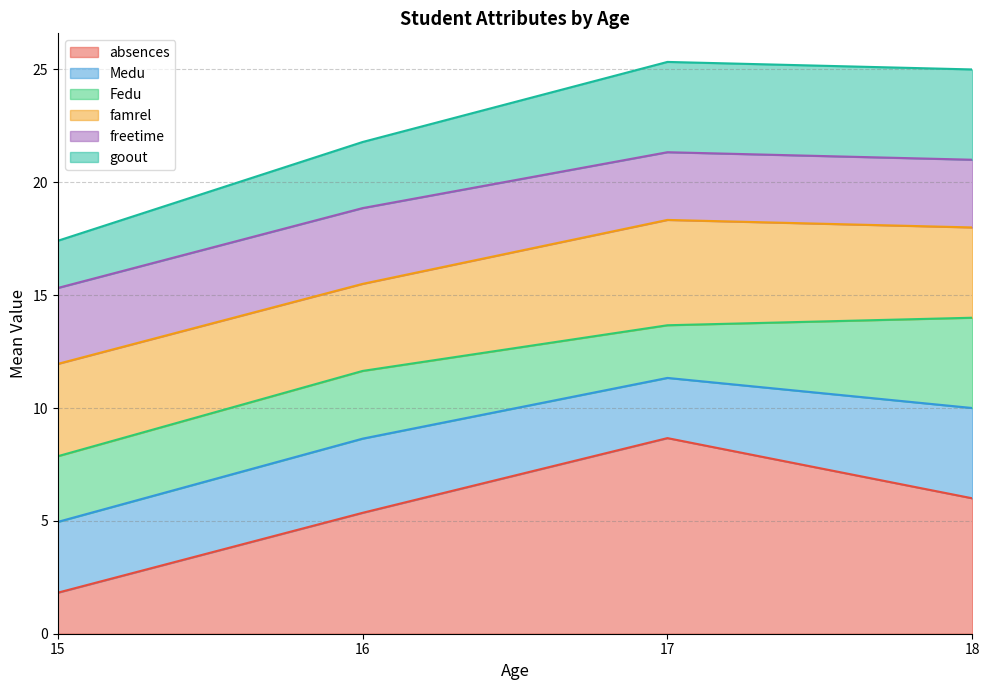

What is the highest value of the absences series?

8.7